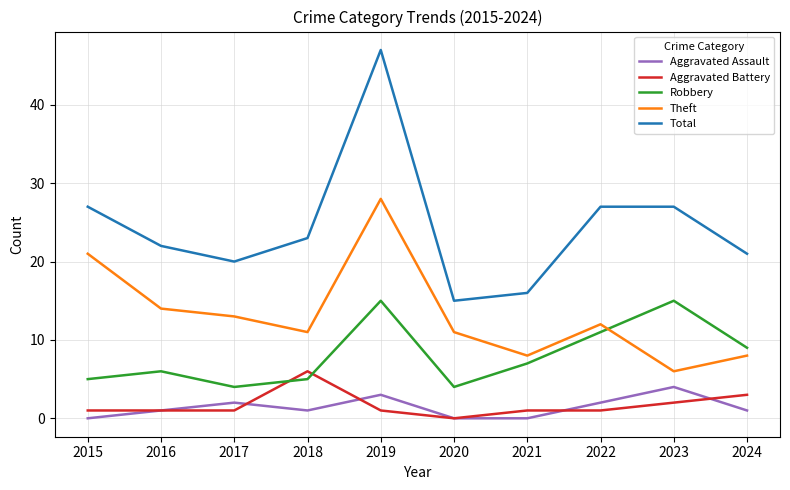

The Total series shows 23 at 2018. True or false?

True